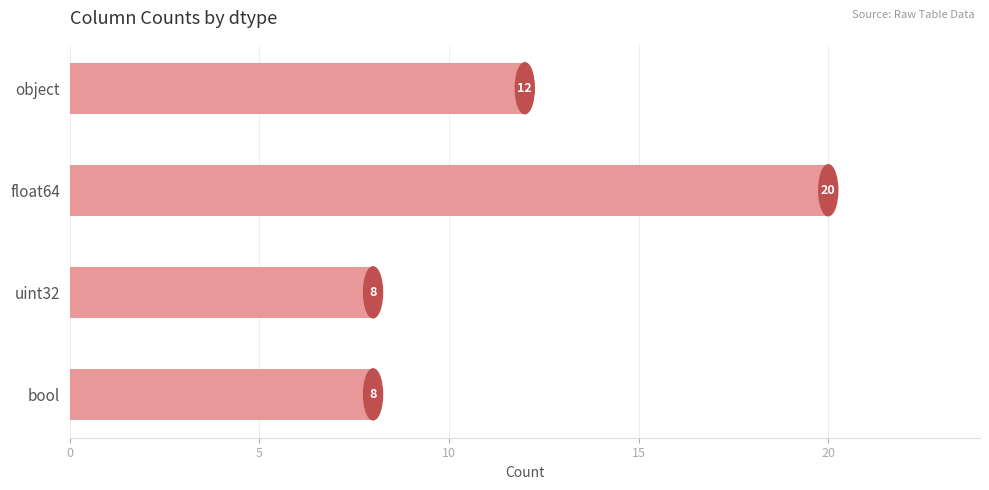

What is the difference between the maximum and minimum values?

12